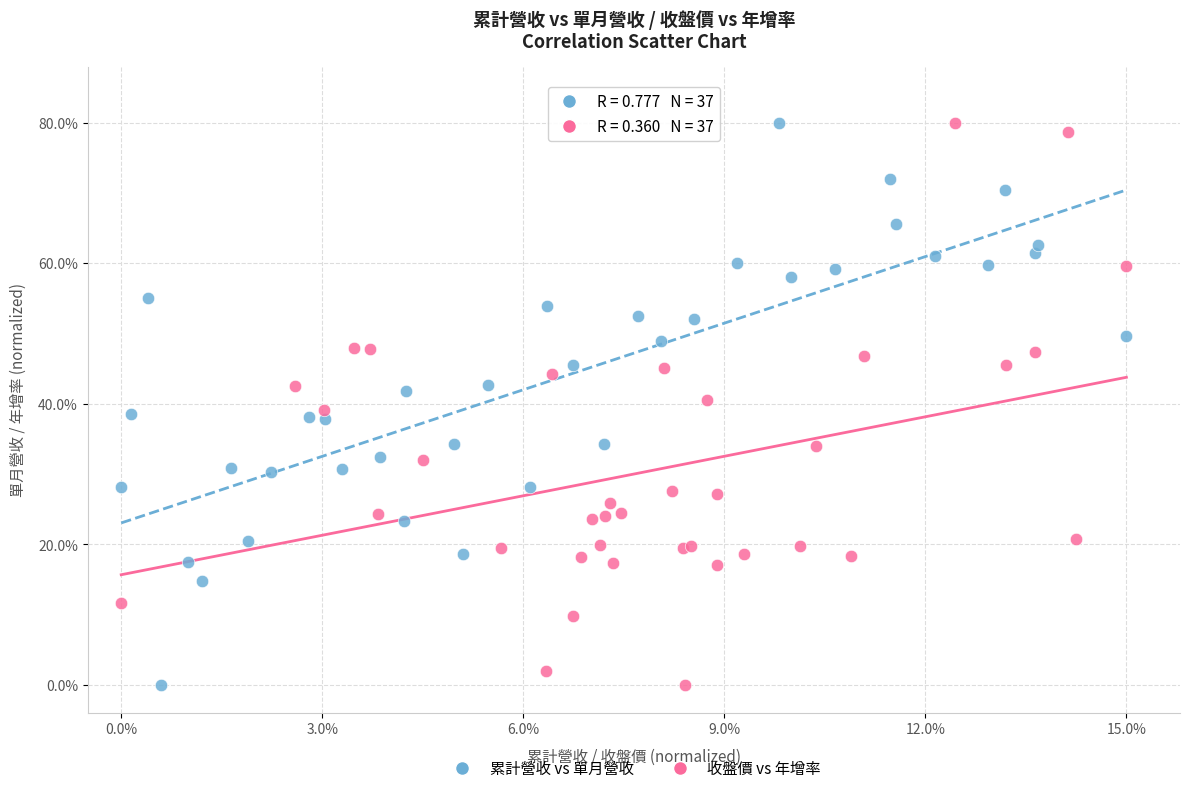

What are all the series names shown in the legend?

累計營收 vs 單月營收, 收盤價 vs 年增率